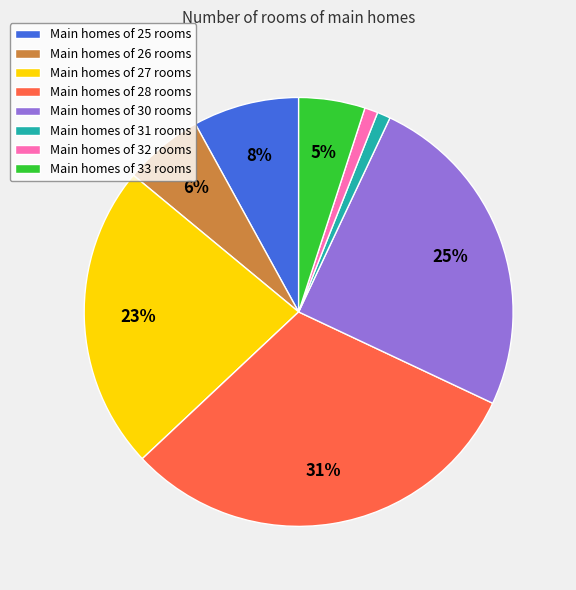

True or false: Main homes of 27 rooms accounts for 23% of the total.

True